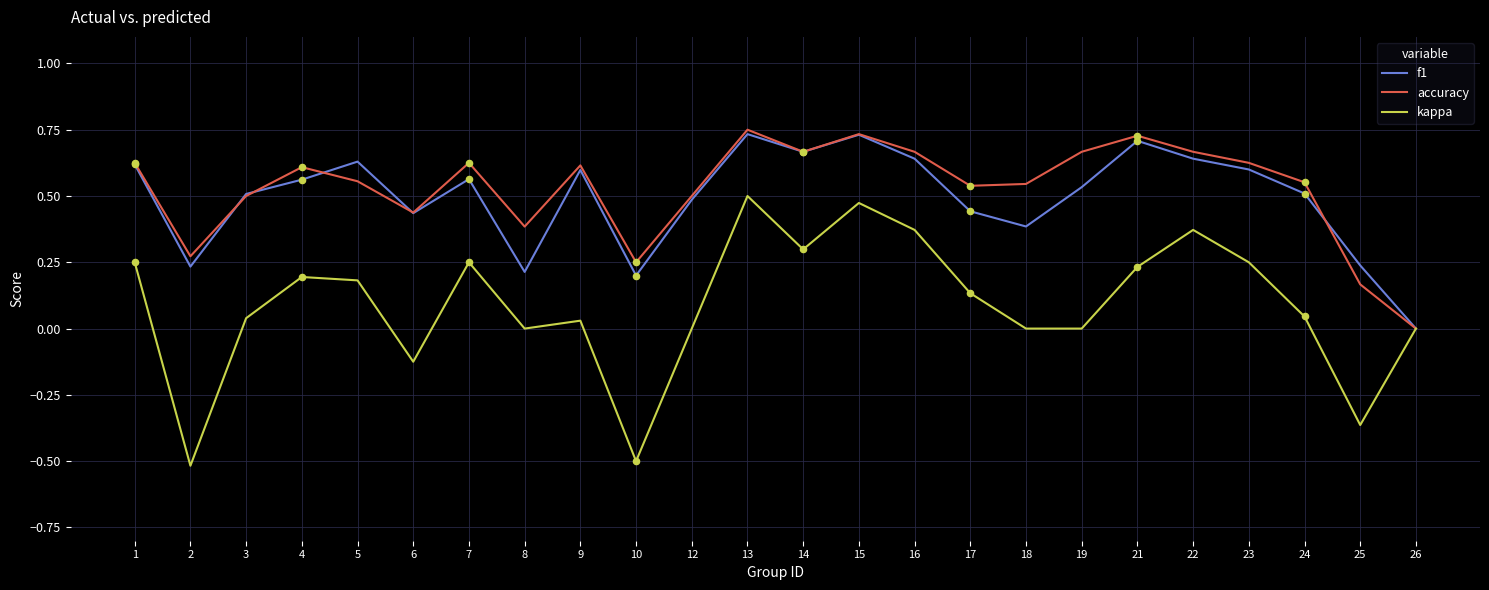

Which series changed the most between 6 and 13?

kappa